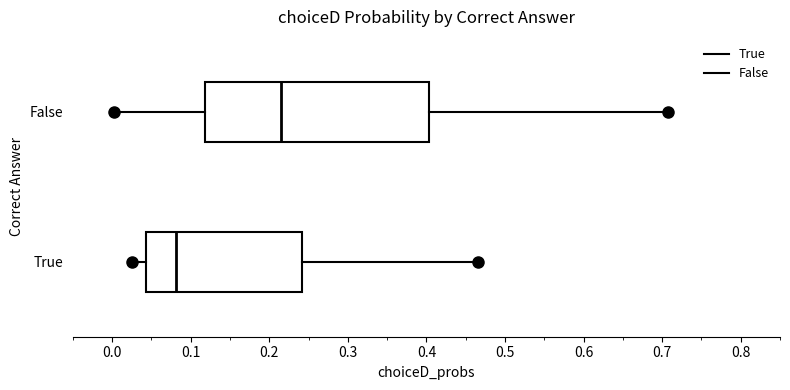

Reading bottom to top, transcribe this box plot: for each box, give where its median line is, the range the box spans, and where its two whiskers end, as read against the x-axis. The values are not printed on the chart, so give them approximately, as read against the axis.

True: median 0.08, box 0.04 to 0.24, whiskers 0.03 to 0.47
False: median 0.22, box 0.12 to 0.40, whiskers 0.00 to 0.71